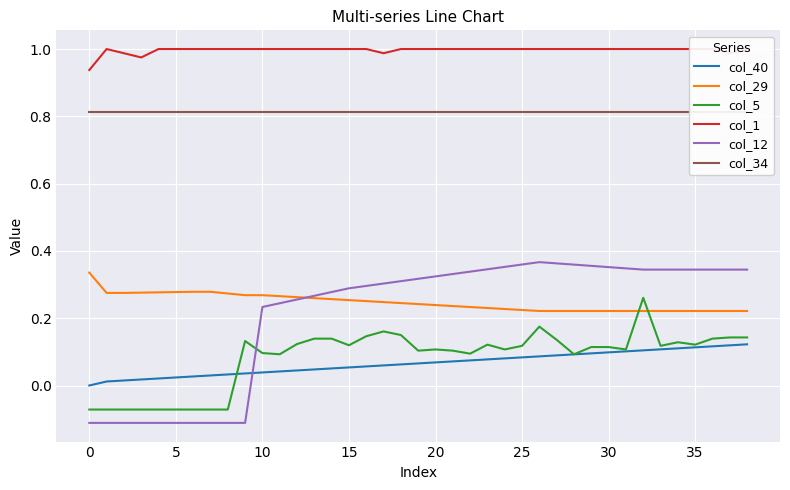

Reading left to right, list all the values displayed in this chart.

col_40: 0.0	0.0	0.0	0.0	0.0	0.0	0.0	0.0	0.0	0.0	0.0	0.0	0.0	0.0	0.1	0.1	0.1	0.1	0.1	0.1	0.1	0.1	0.1	0.1	0.1	0.1	0.1	0.1	0.1	0.1	0.1	0.1	0.1	0.1	0.1	0.1	0.1	0.1	0.1
col_29: 0.3	0.3	0.3	0.3	0.3	0.3	0.3	0.3	0.3	0.3	0.3	0.3	0.3	0.3	0.3	0.3	0.3	0.2	0.2	0.2	0.2	0.2	0.2	0.2	0.2	0.2	0.2	0.2	0.2	0.2	0.2	0.2	0.2	0.2	0.2	0.2	0.2	0.2	0.2
col_5: -0.1	-0.1	-0.1	-0.1	-0.1	-0.1	-0.1	-0.1	-0.1	0.1	0.1	0.1	0.1	0.1	0.1	0.1	0.1	0.2	0.1	0.1	0.1	0.1	0.1	0.1	0.1	0.1	0.2	0.1	0.1	0.1	0.1	0.1	0.3	0.1	0.1	0.1	0.1	0.1	0.1
col_1: 0.9	1.0	1.0	1.0	1.0	1.0	1.0	1.0	1.0	1.0	1.0	1.0	1.0	1.0	1.0	1.0	1.0	1.0	1.0	1.0	1.0	1.0	1.0	1.0	1.0	1.0	1.0	1.0	1.0	1.0	1.0	1.0	1.0	1.0	1.0	1.0	1.0	1.0	1.0
col_12: -0.1	-0.1	-0.1	-0.1	-0.1	-0.1	-0.1	-0.1	-0.1	-0.1	0.2	0.2	0.3	0.3	0.3	0.3	0.3	0.3	0.3	0.3	0.3	0.3	0.3	0.3	0.4	0.4	0.4	0.4	0.4	0.4	0.4	0.3	0.3	0.3	0.3	0.3	0.3	0.3	0.3
col_34: 0.8	0.8	0.8	0.8	0.8	0.8	0.8	0.8	0.8	0.8	0.8	0.8	0.8	0.8	0.8	0.8	0.8	0.8	0.8	0.8	0.8	0.8	0.8	0.8	0.8	0.8	0.8	0.8	0.8	0.8	0.8	0.8	0.8	0.8	0.8	0.8	0.8	0.8	0.8